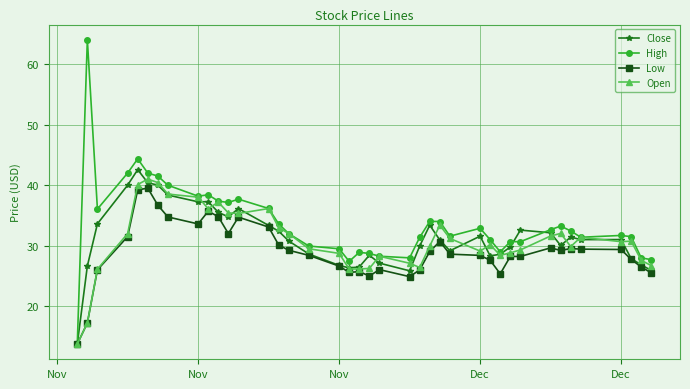

Which series has the widest spread of values?

High